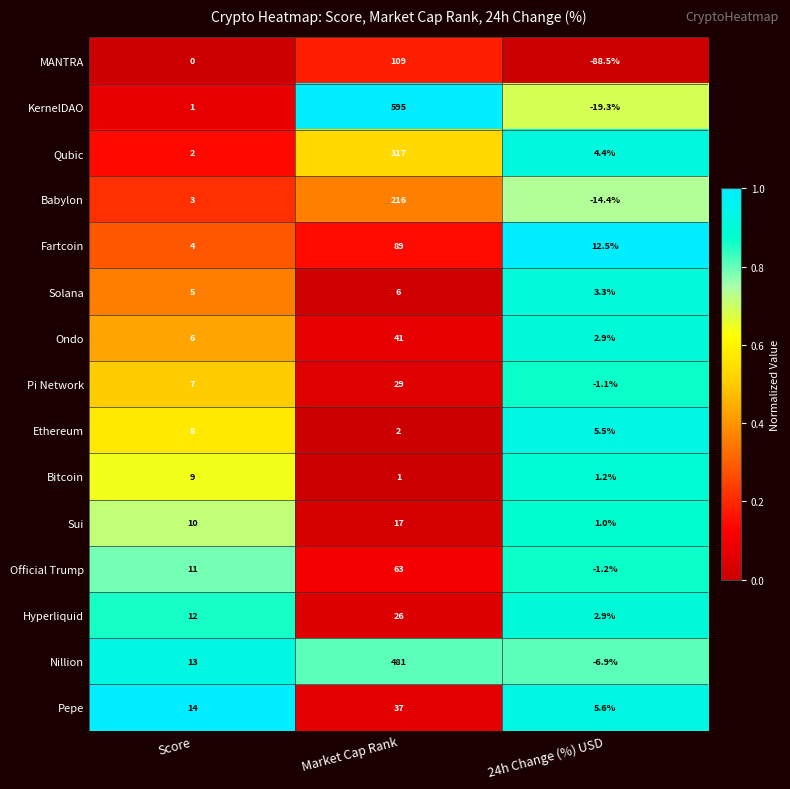

Read the KernelDAO value at Market Cap Rank.

595.0